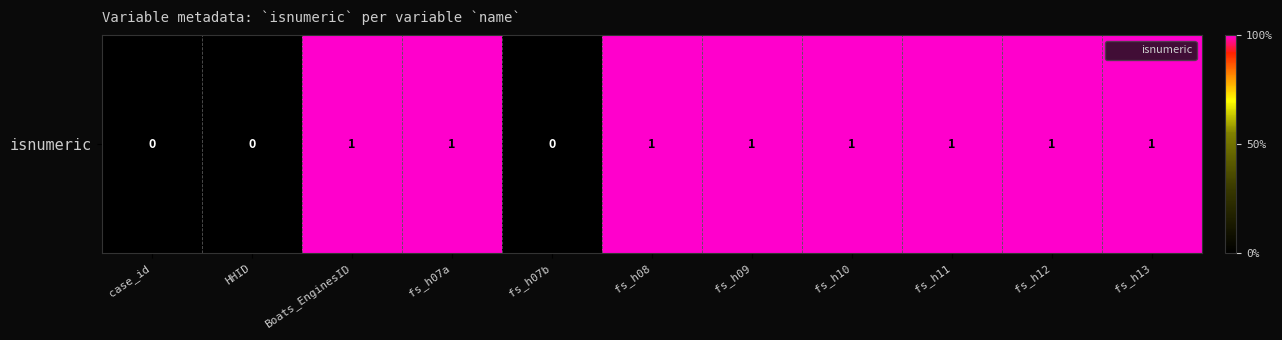

How many values are above zero?

8